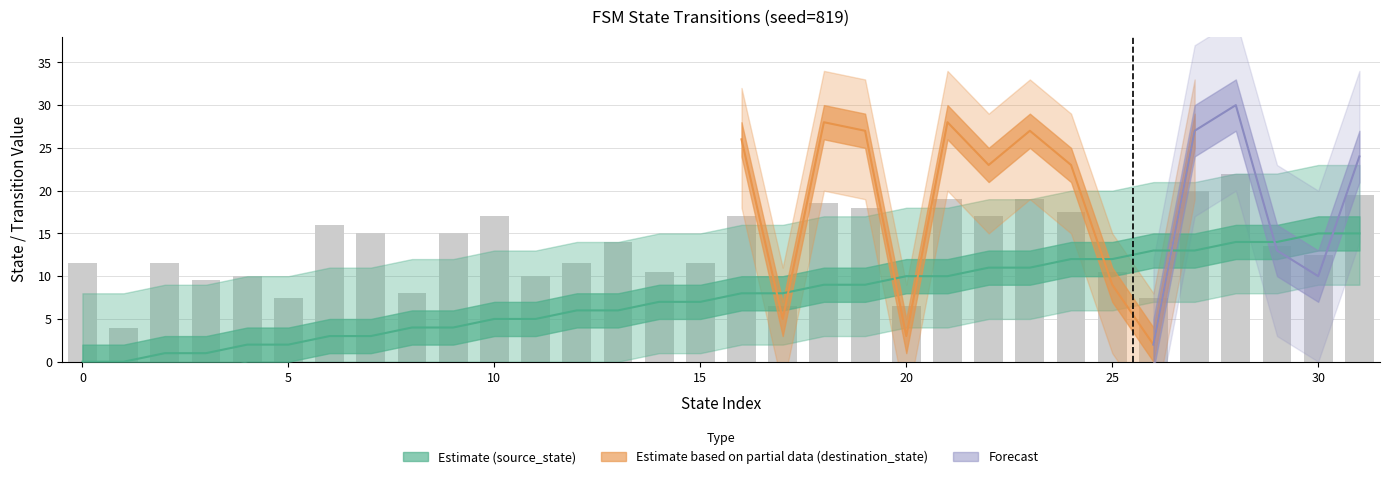

At which category is the sum across all series the highest?

28